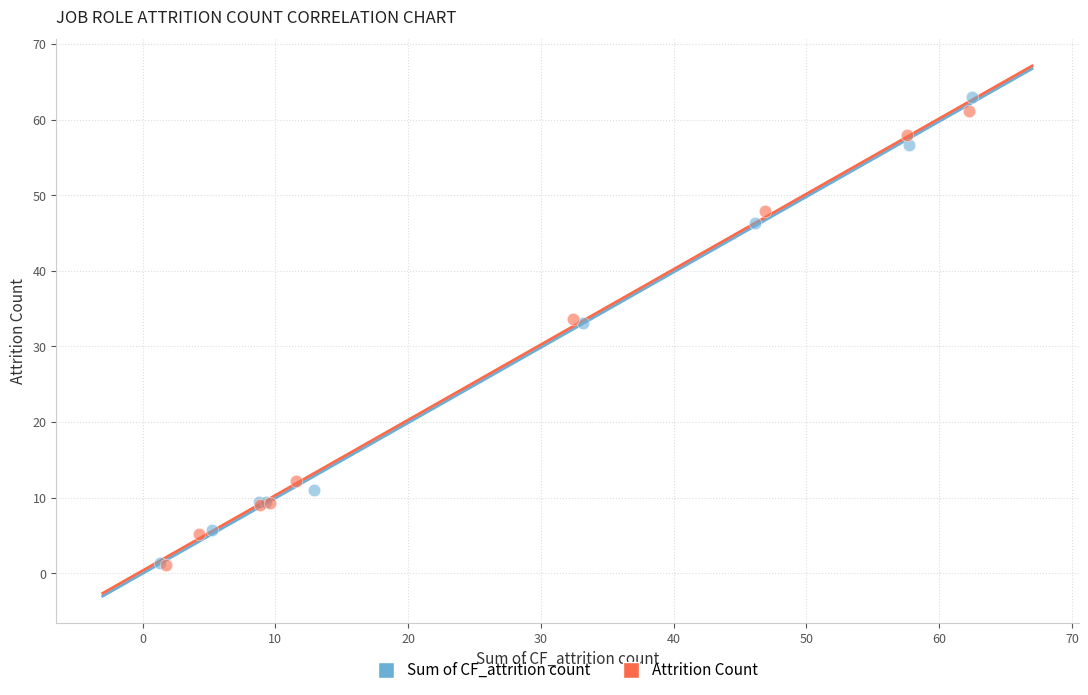

What are all the series names shown in the legend?

Sum of CF_attrition count, Attrition Count